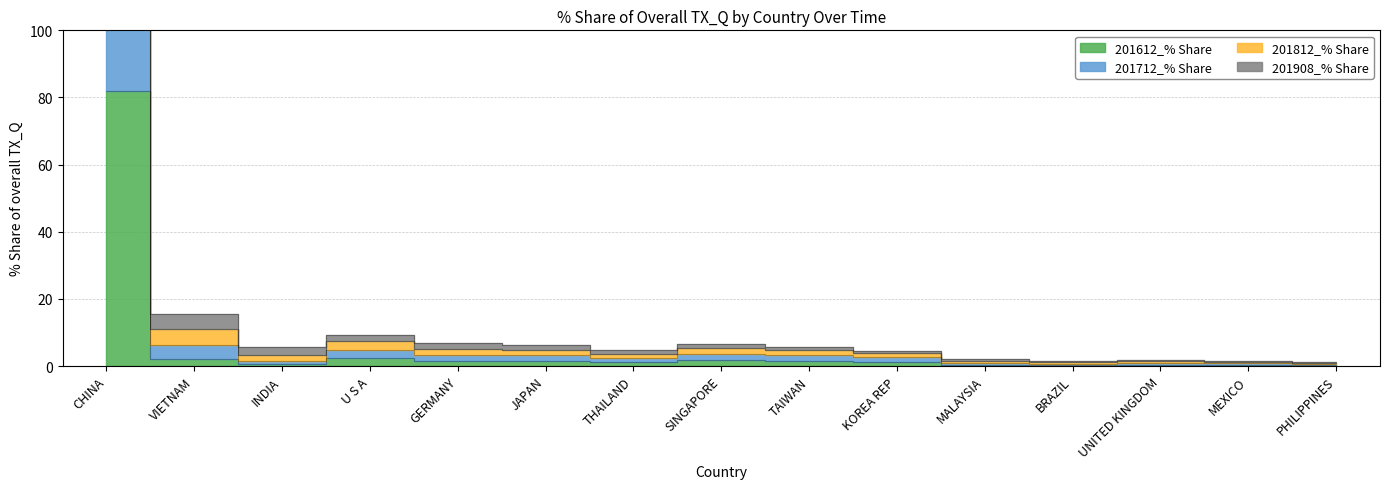

The 201908_% Share series shows 1.3 at UNITED KINGDOM. True or false?

False